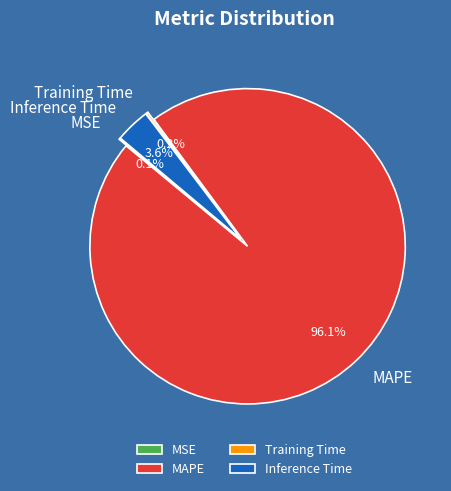

How many slices are in this pie chart?

4